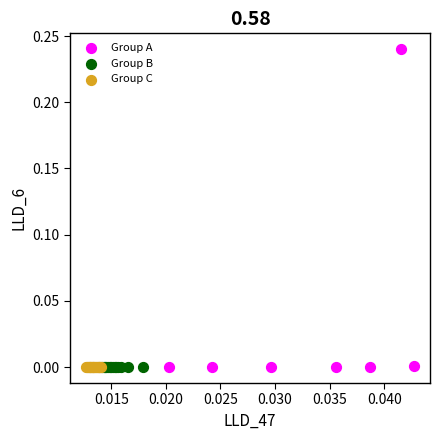

What are all the series names shown in the legend?

Group A, Group B, Group C